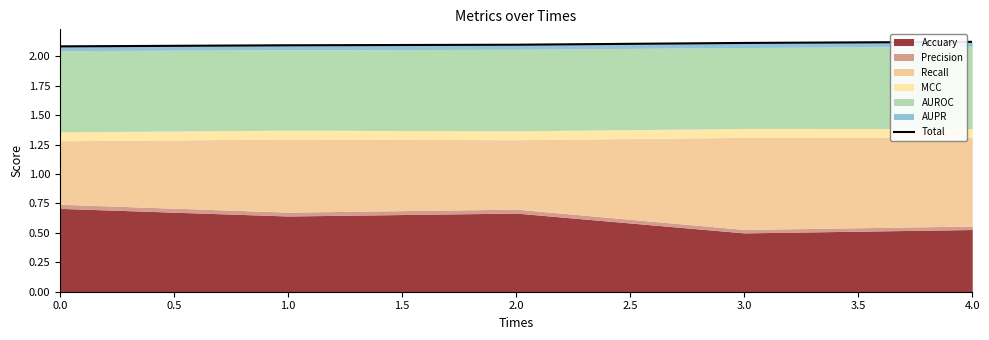

Reading left to right, what are all the values shown in this chart?

2.1	2.1	2.1	2.1	2.1